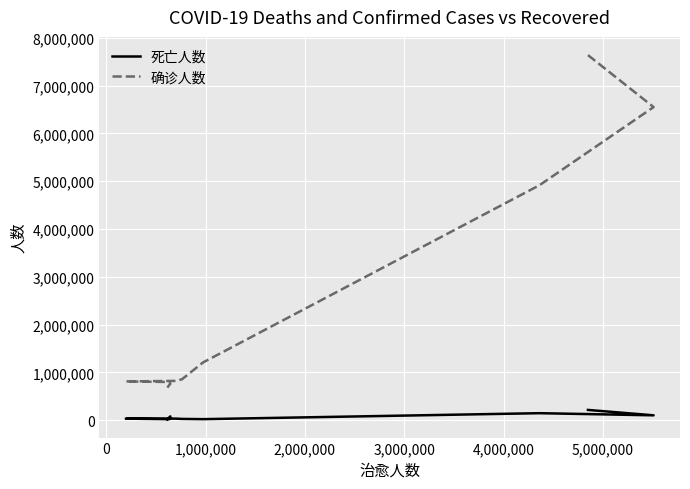

What are all the series names shown in the legend?

死亡人数, 确诊人数